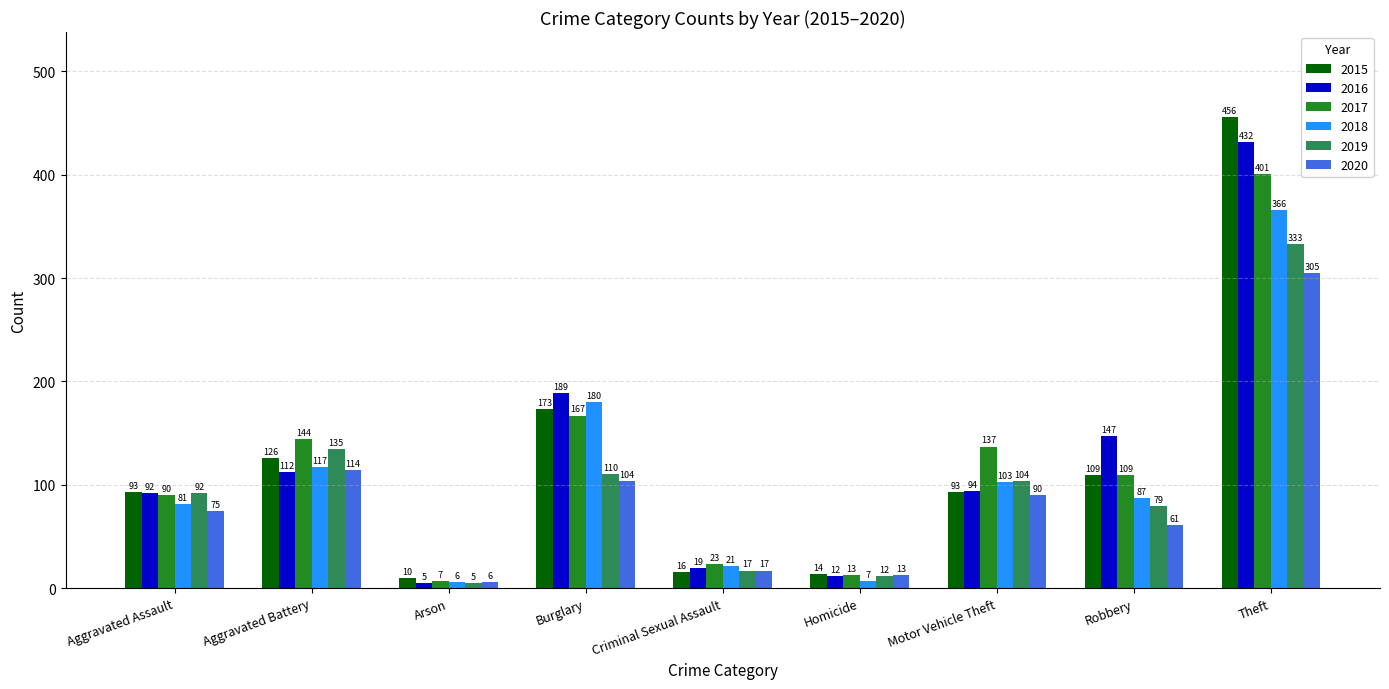

What is the difference between the highest and lowest values at Robbery?

86